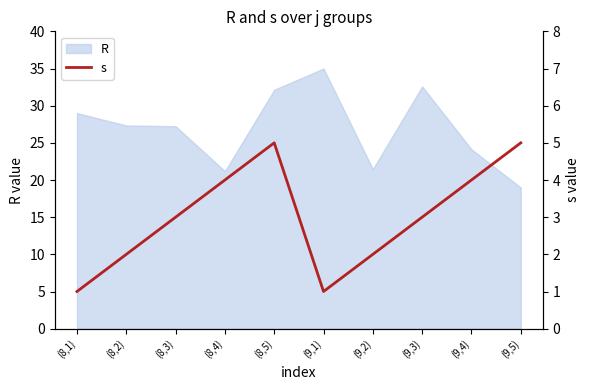

What is the sum of all values?

30